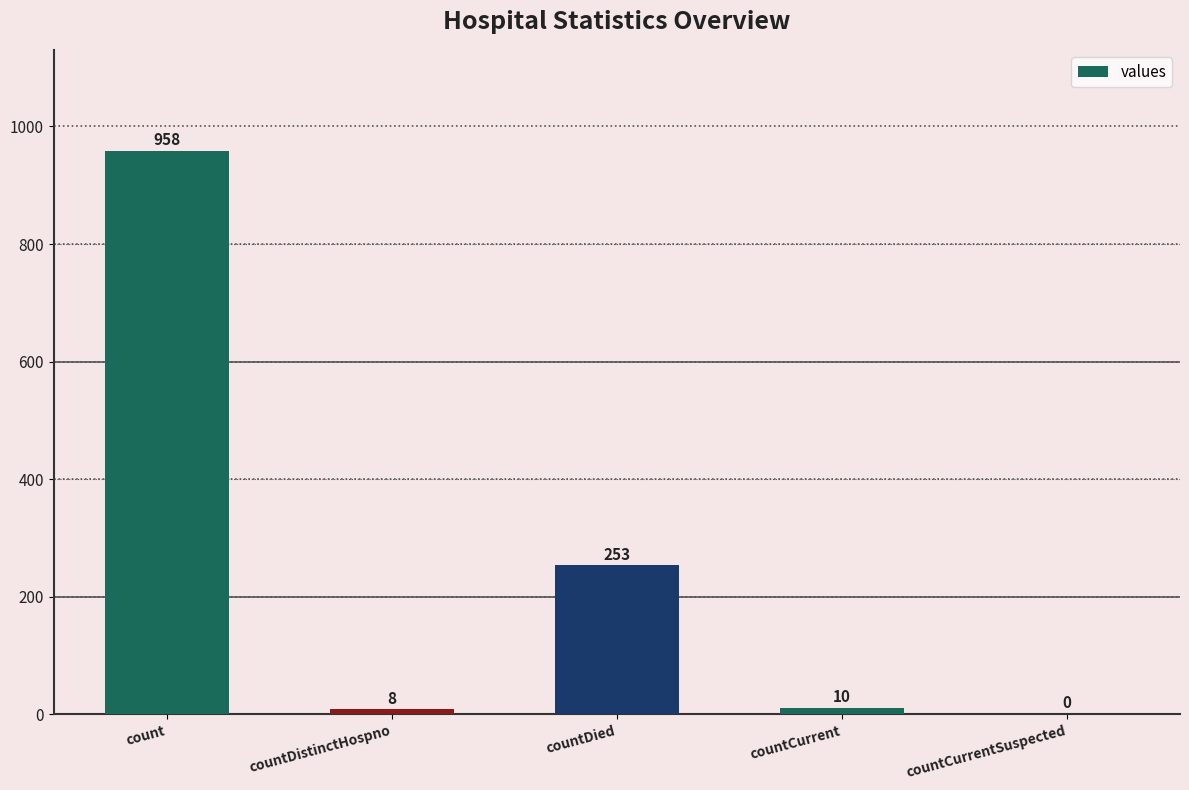

How many categories are shown in the chart?

5